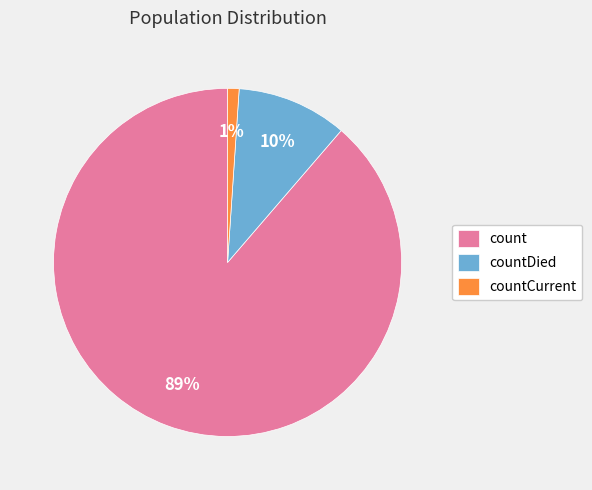

To the nearest percent, what is the difference between the largest and smallest slice percentages?

88%